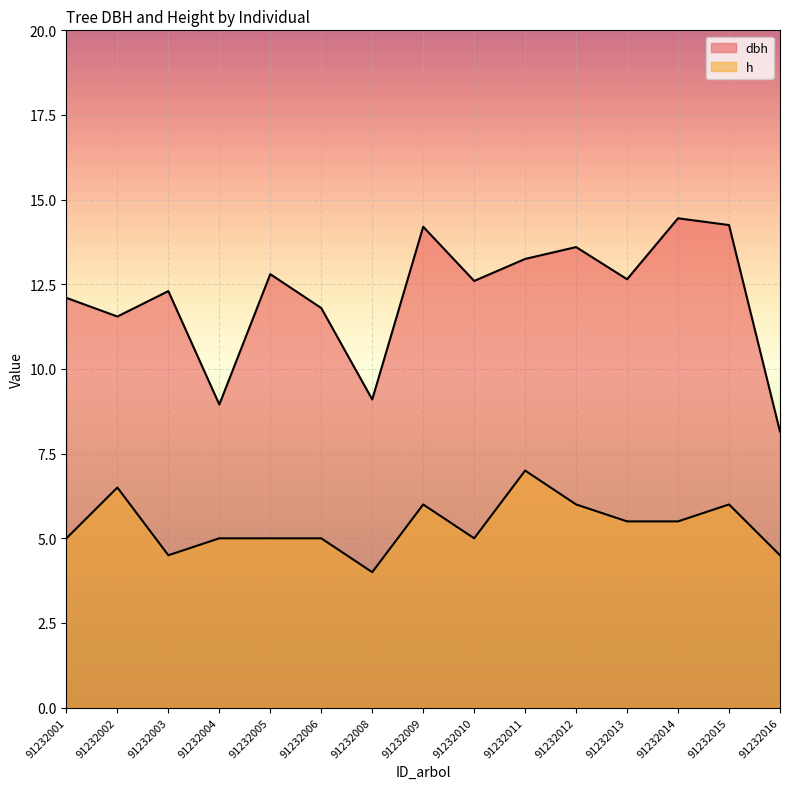

Reading left to right, transcribe all the data shown in this chart.

dbh: 91232001=12.1	91232002=11.6	91232003=12.3	91232004=8.9	91232005=12.8	91232006=11.8	91232008=9.1	91232009=14.2	91232010=12.6	91232011=13.2	91232012=13.6	91232013=12.7	91232014=14.4	91232015=14.2	91232016=8.2
h: 91232001=5.0	91232002=6.5	91232003=4.5	91232004=5.0	91232005=5.0	91232006=5.0	91232008=4.0	91232009=6.0	91232010=5.0	91232011=7.0	91232012=6.0	91232013=5.5	91232014=5.5	91232015=6.0	91232016=4.5